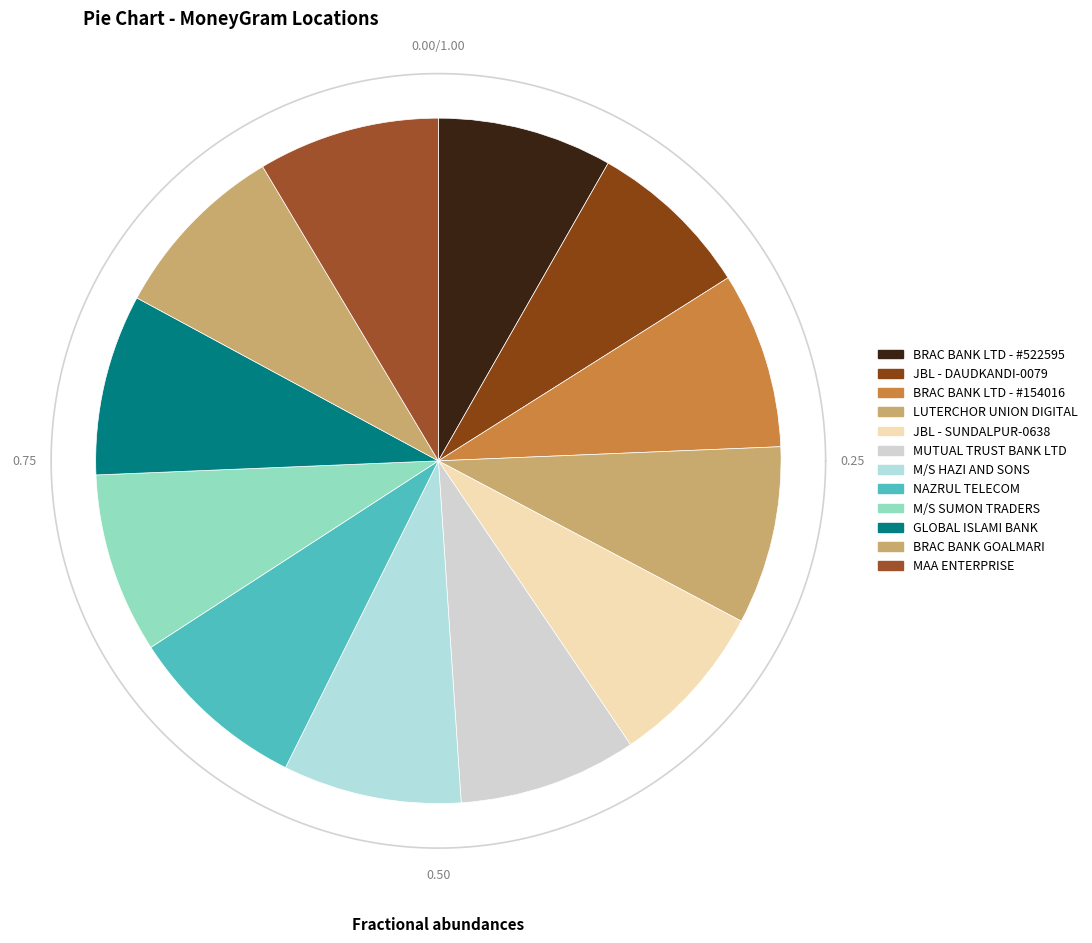

Is the sum of JBL - DAUDKANDI-0079 and MUTUAL TRUST BANK LTD greater than half?

No